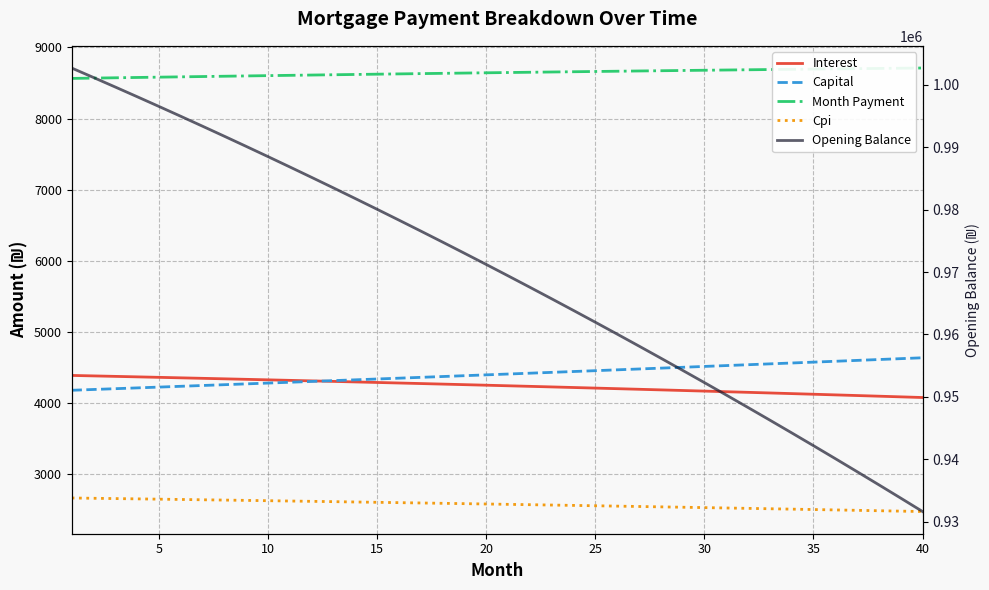

At which label is Capital closest to 4406?

20